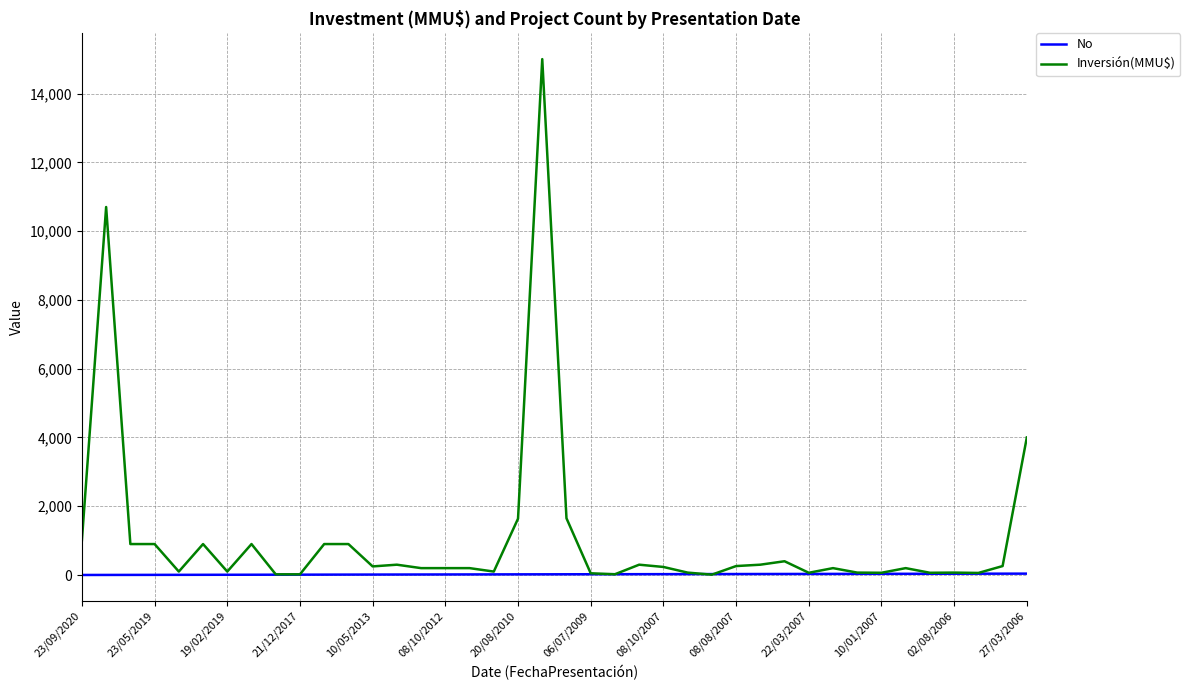

What is the sum of all Inversión(MMU$) values?

43589